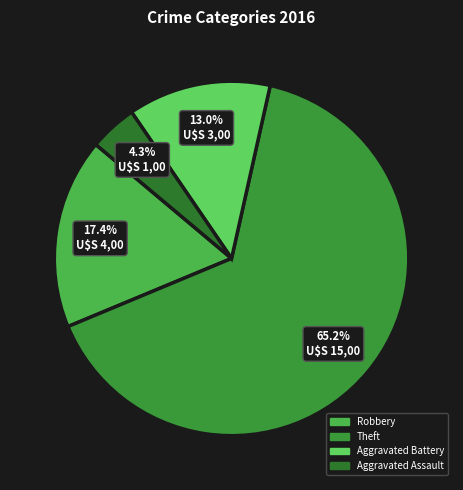

What is the smallest slice in the pie chart?

Aggravated Assault